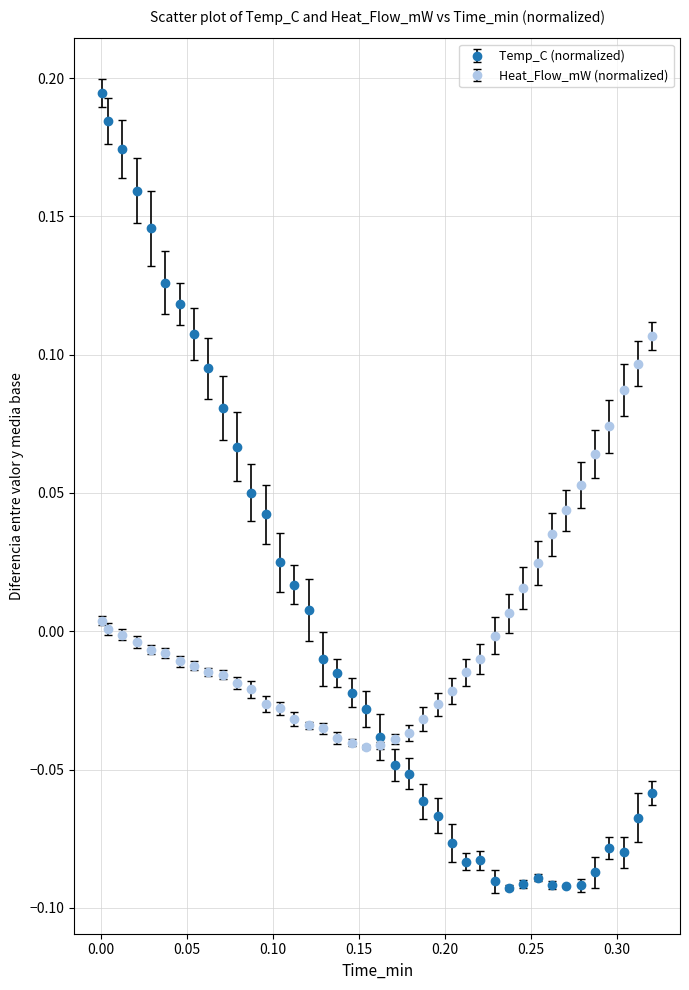

What are all the series names shown in the legend?

Temp_C (normalized), Heat_Flow_mW (normalized)